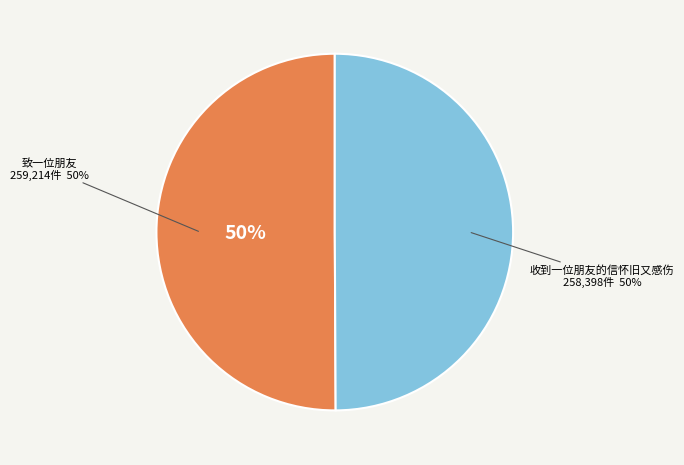

Count the number of slices in the pie.

2